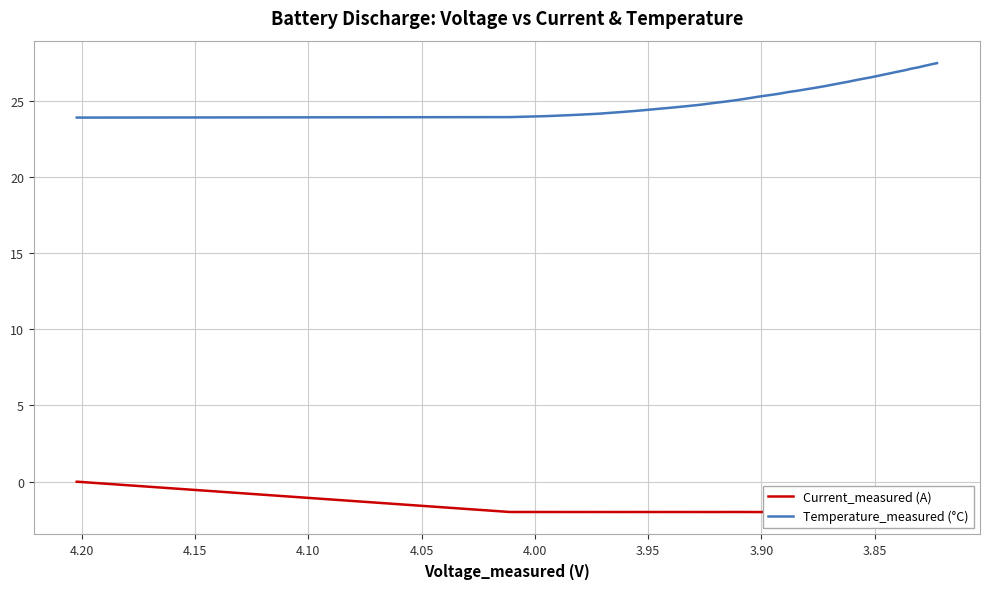

What is the average value of the Current_measured (A) series?

-1.9